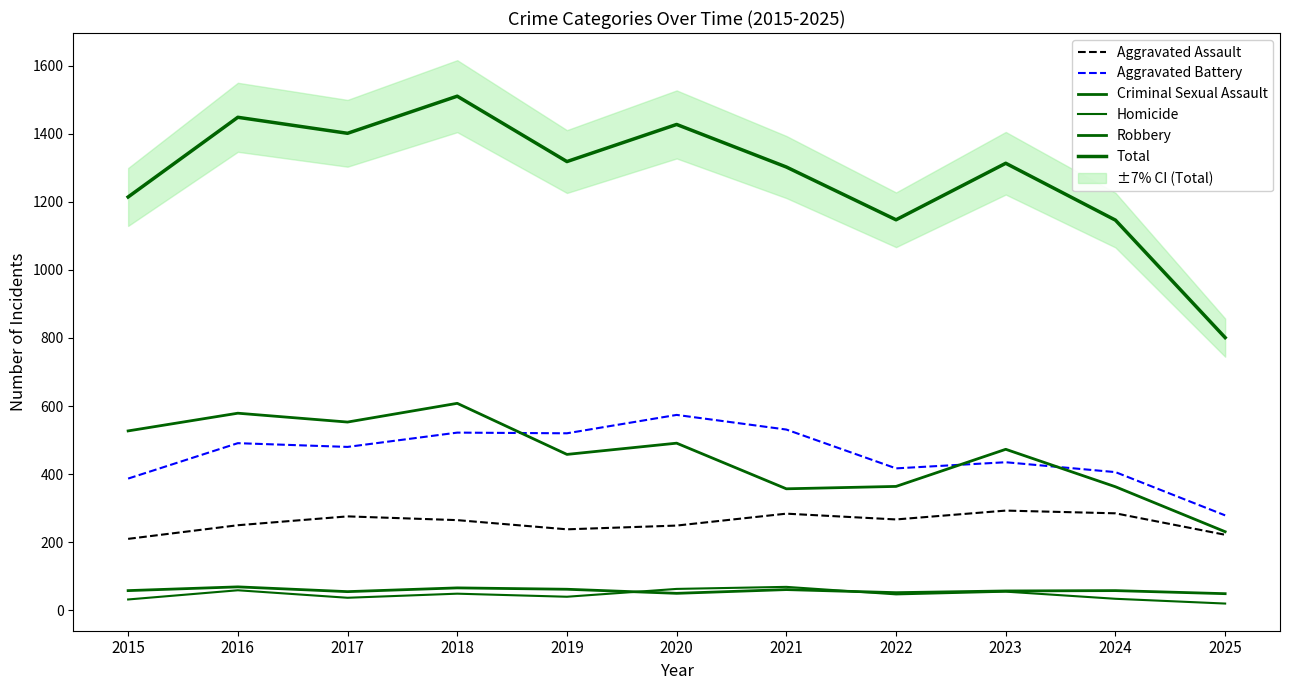

What is the approximate value of Aggravated Assault at 2022?

267